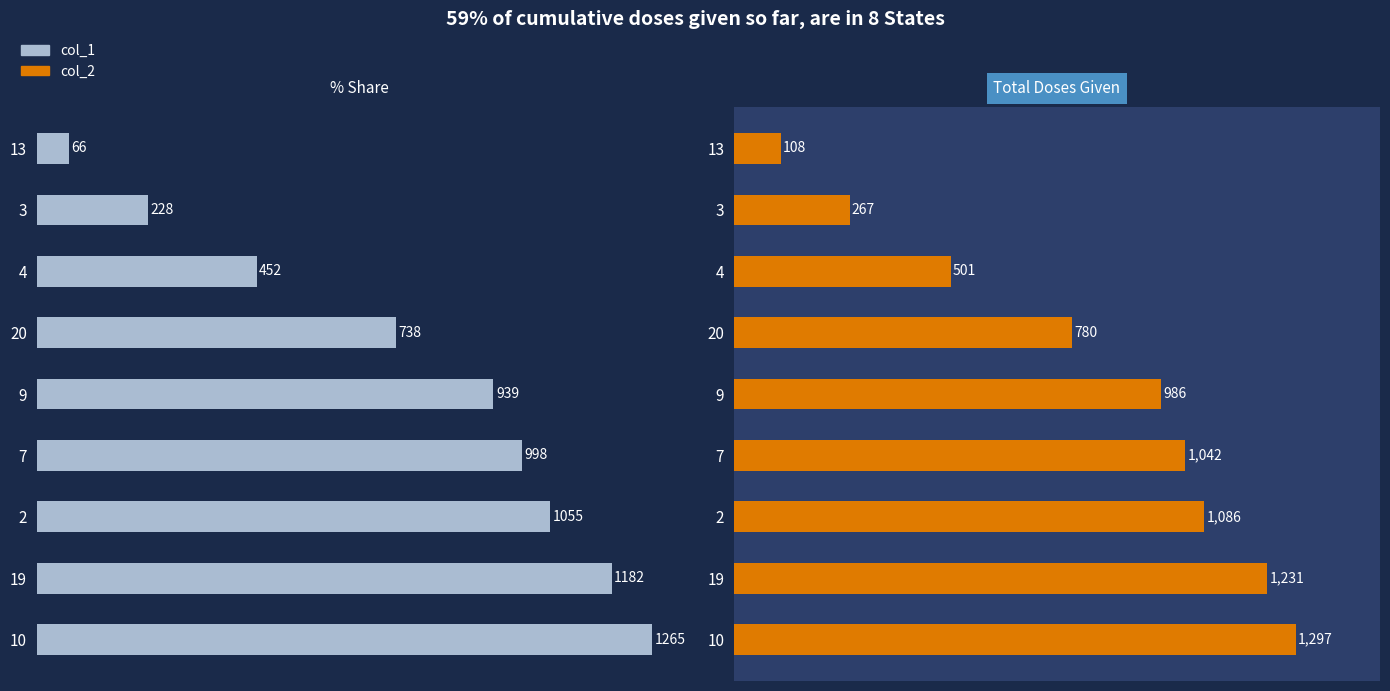

How many bars are there in each group?

2